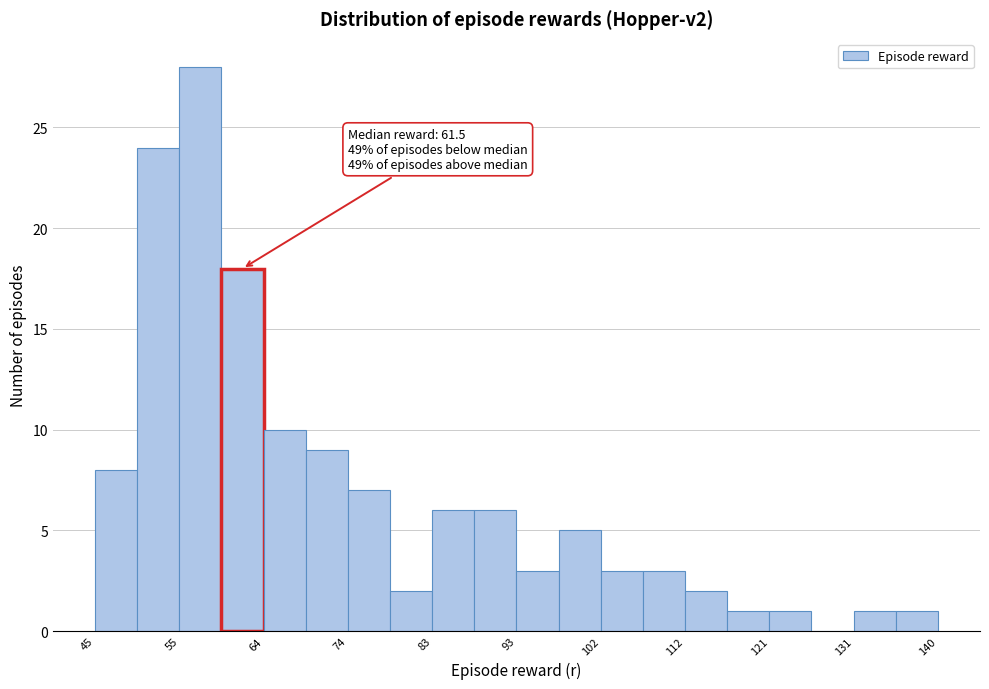

Over which range of the x-axis is the bar tallest?

55 to 59